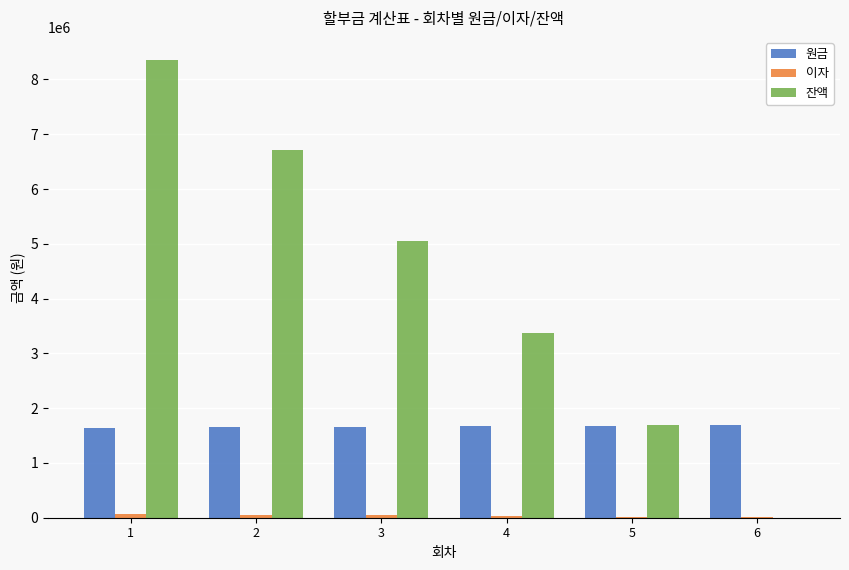

How many groups of bars are there?

6